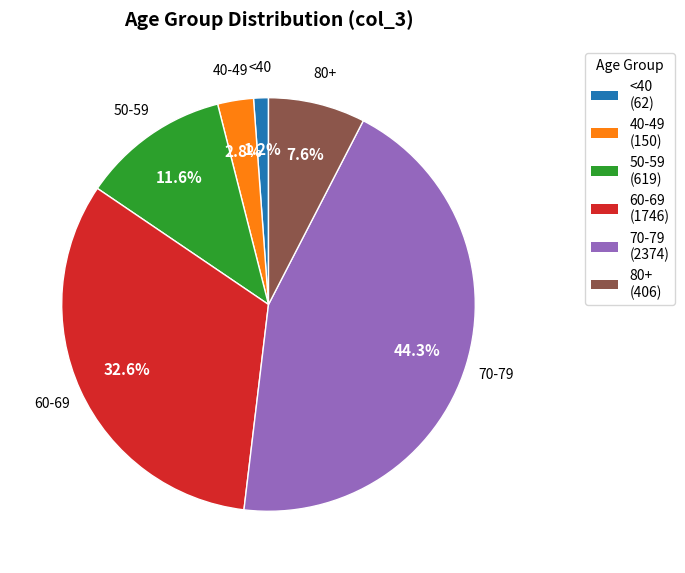

Does any single category account for the majority?

No